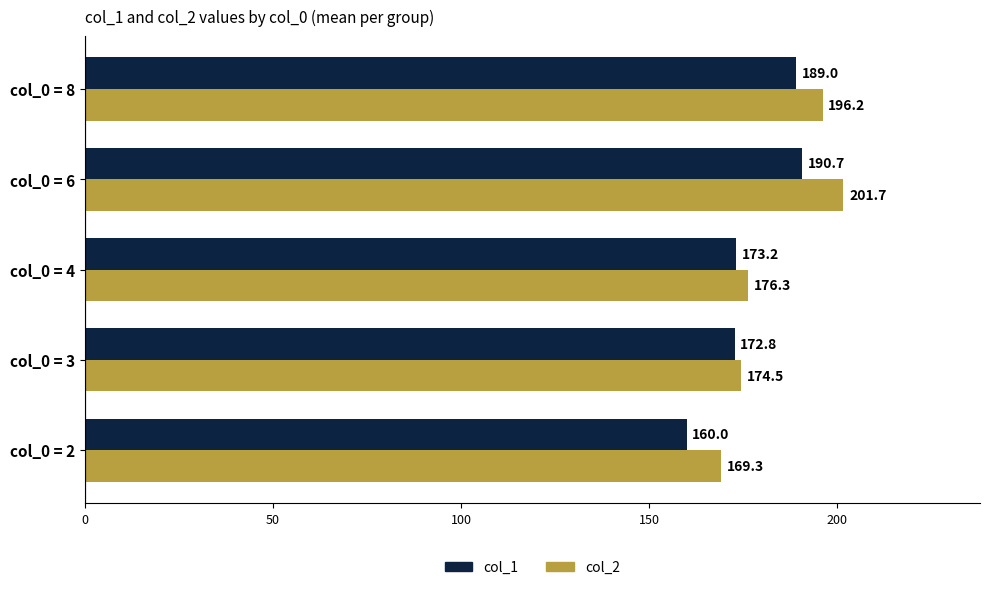

At which category does the chart reach its peak across all series?

col_0 = 6